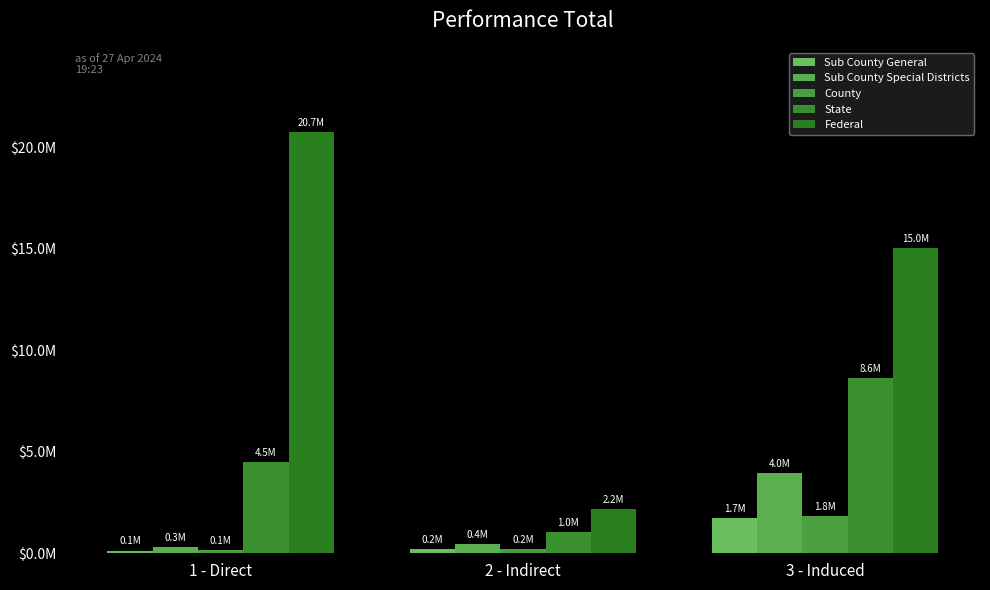

Does the chart contain stacked bars?

No